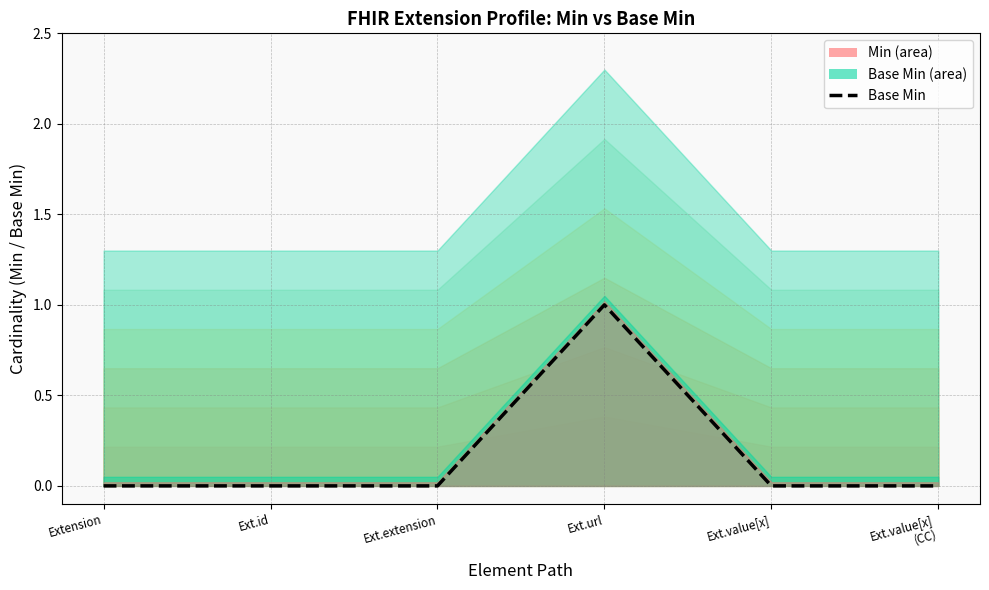

What is the value of the 4th point from the left?

1